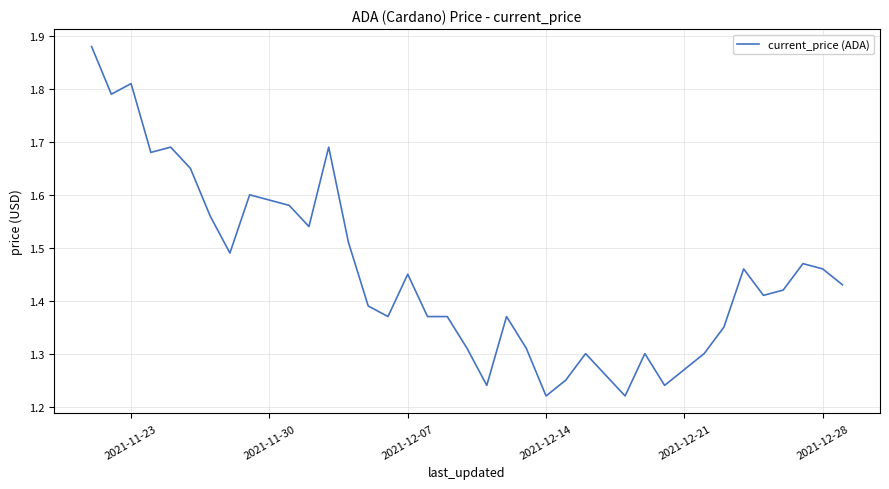

How many points are lower than both their immediate neighbors (excluding endpoints)?

10